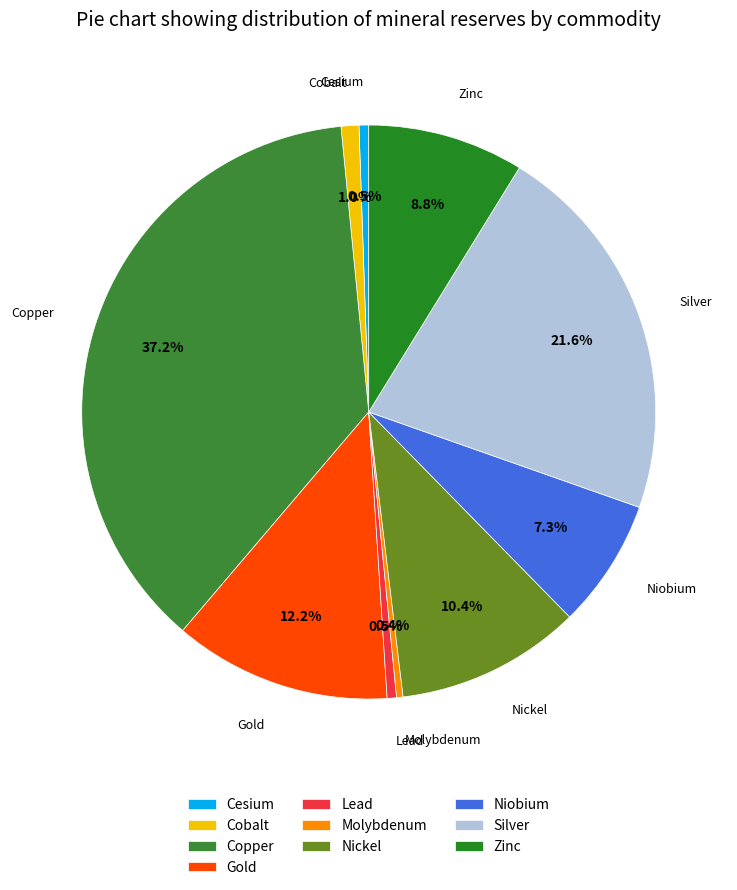

Between Zinc and Molybdenum, which is larger?

Zinc